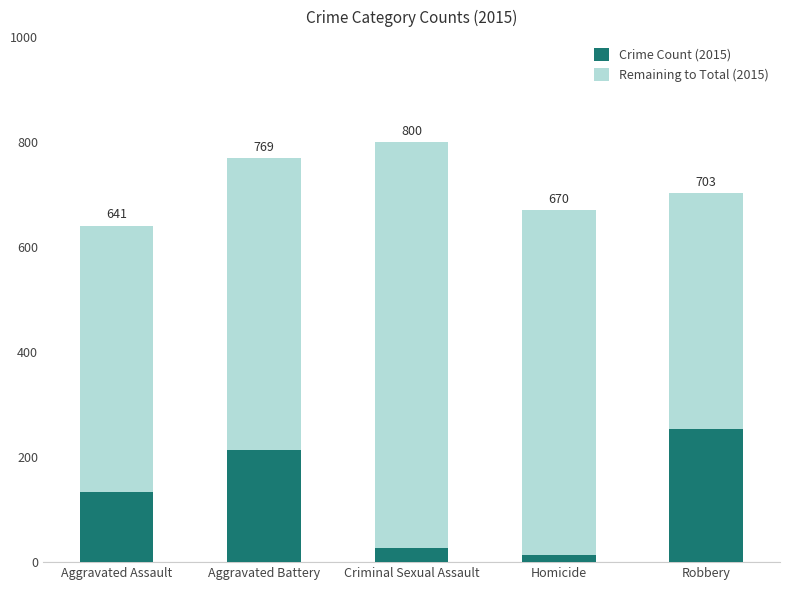

How many bars are there in total?

5